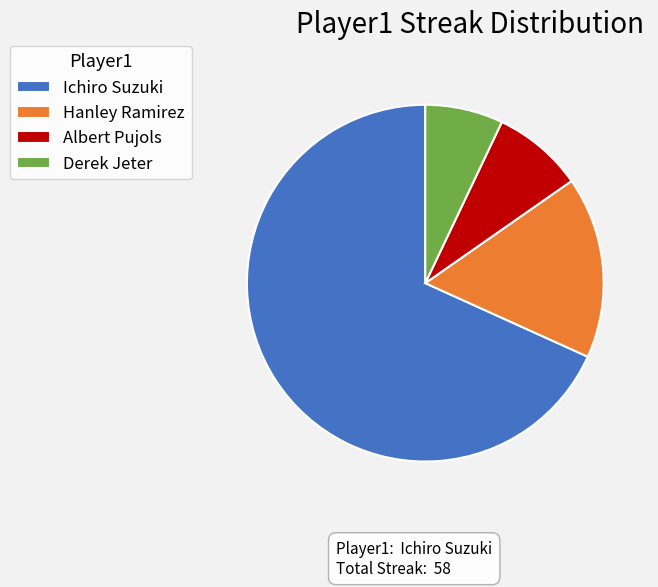

Rank the categories by value from highest to lowest.

Ichiro Suzuki, Hanley Ramirez, Albert Pujols, Derek Jeter